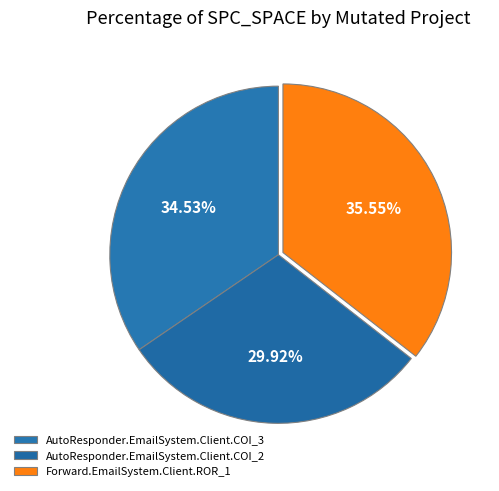

Is it true that Forward.EmailSystem.Client.ROR_1 is 36% of the pie?

True